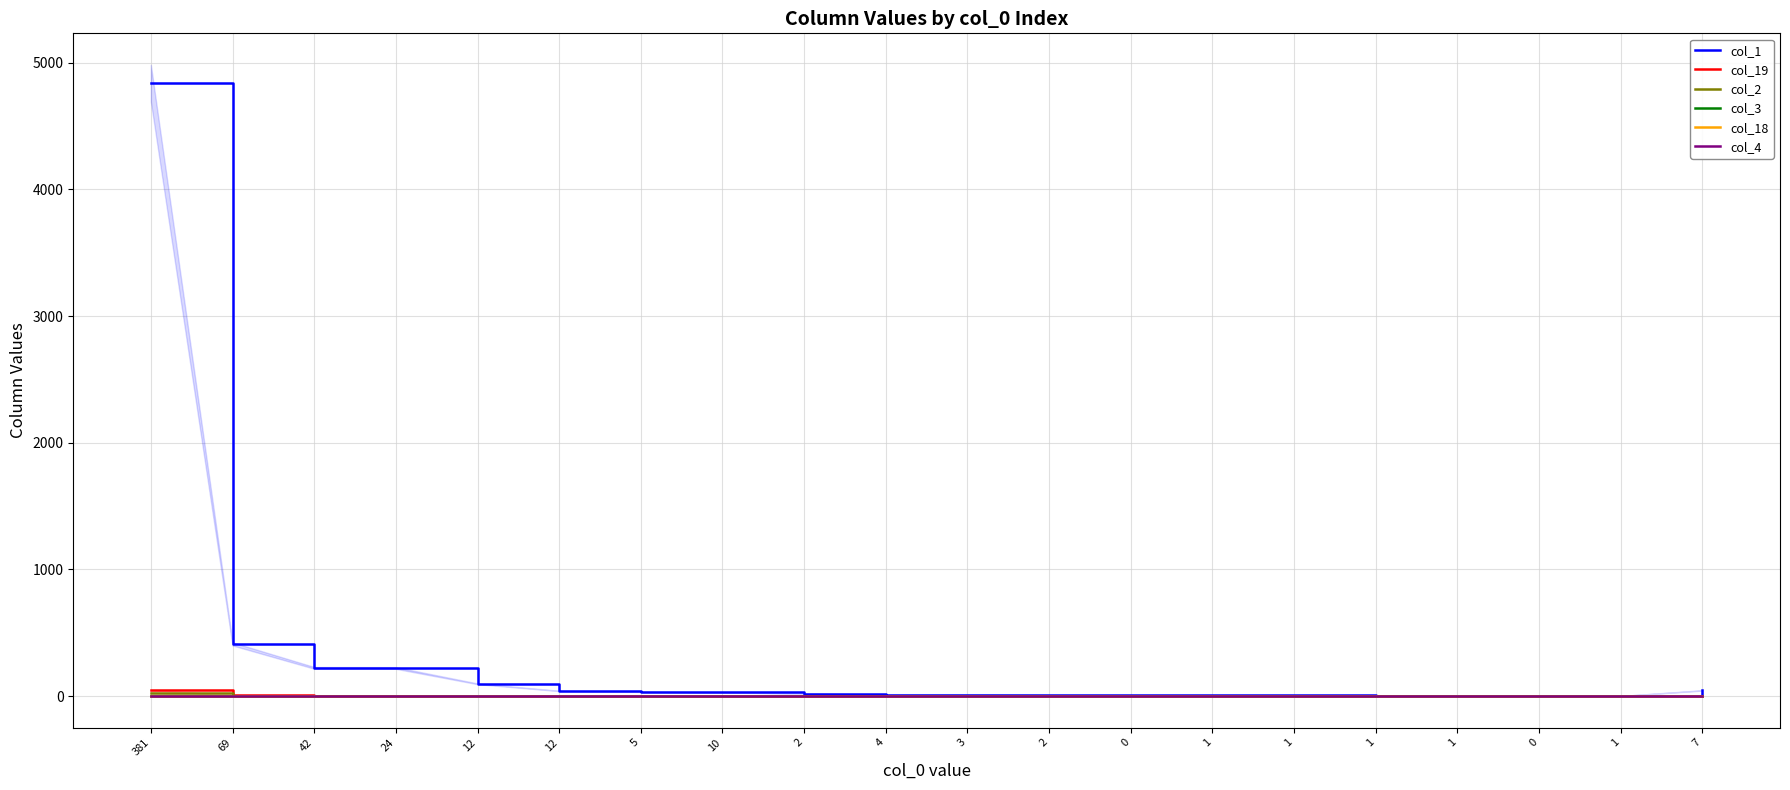

What is the sum of the col_1 values at 12 and 1?

100